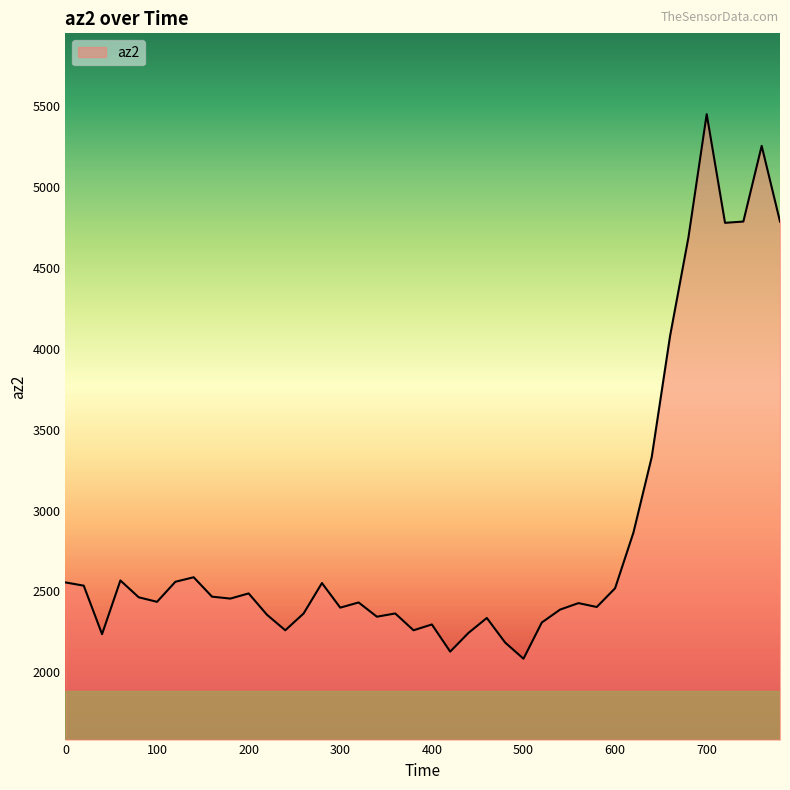

What is the difference between the maximum and minimum values?

3368